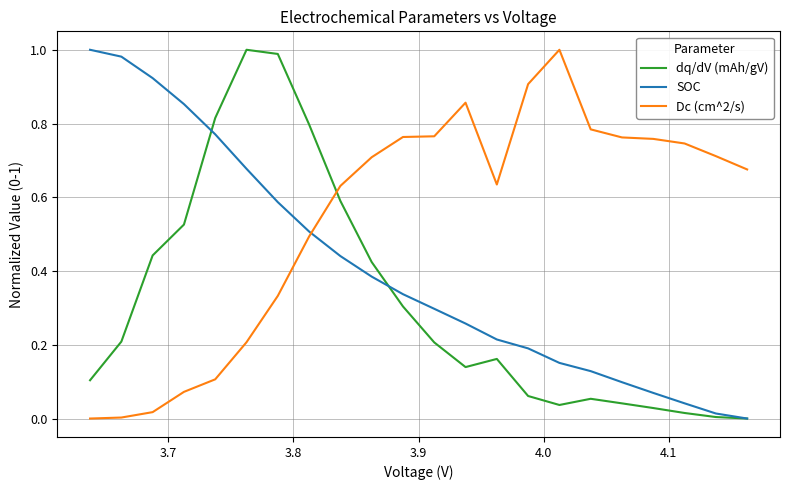

Which series has the largest total across all categories?

Dc (cm^2/s)